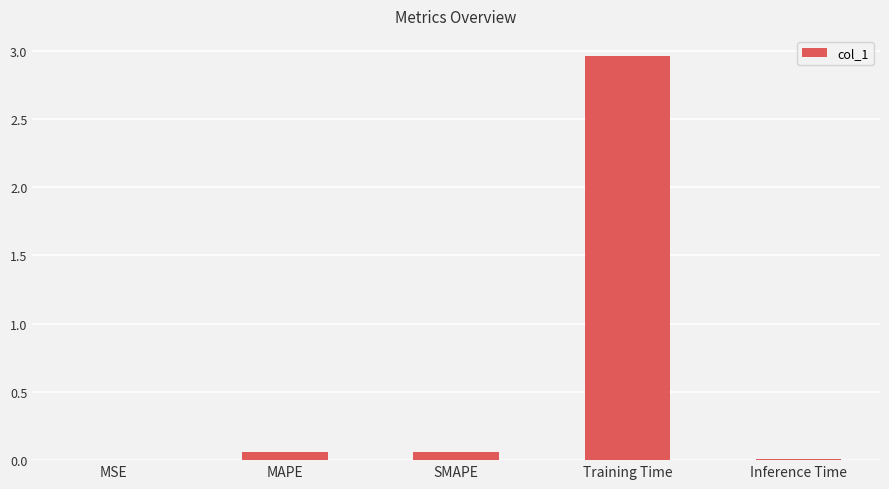

What is the sum of all values?

3.1